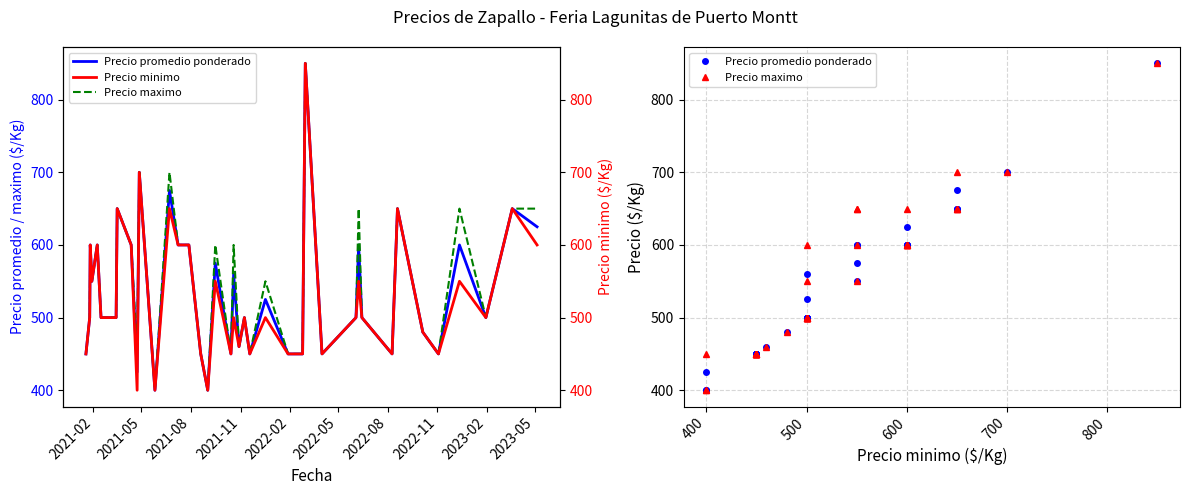

What are all the series names shown in the legend?

Precio promedio ponderado, Precio maximo, Precio minimo